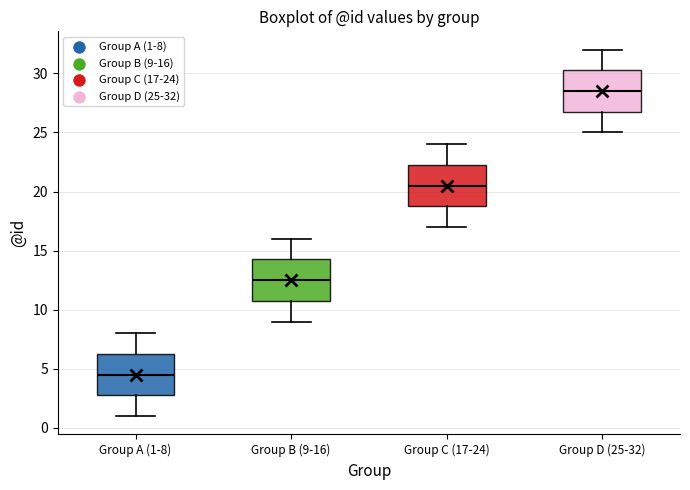

Reading left to right, read every box against the y-axis: the position of its median line, the range the box covers, and the ends of its whiskers. The values are not printed on the chart, so give them approximately, as read against the axis.

Group A (1-8): median 4.5, box 3.0 to 6.5, whiskers 1.0 to 8.0
Group B (9-16): median 12.5, box 11.0 to 14.5, whiskers 9.0 to 16.0
Group C (17-24): median 20.5, box 19.0 to 22.5, whiskers 17.0 to 24.0
Group D (25-32): median 28.5, box 27.0 to 30.5, whiskers 25.0 to 32.0